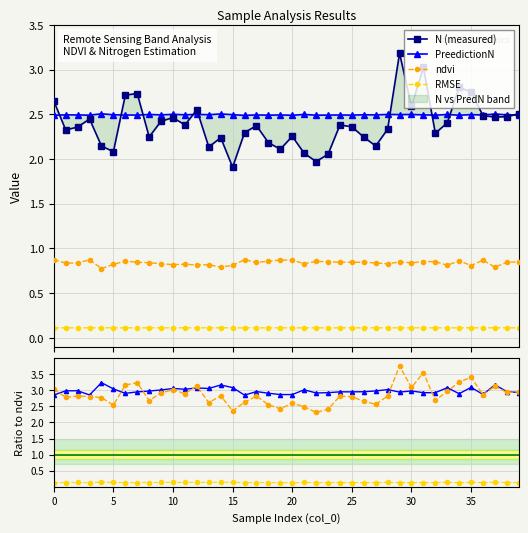

Rank the categories by RMSE value from highest to lowest.

4, 14, 37, 10, 21, 28, 12, 8, 30, 33, 29, 35, 15, 13, 26, 5, 11, 1, 9, 38, 31, 17, 27, 19, 2, 24, 6, 36, 7, 39, 23, 25, 32, 3, 18, 22, 34, 20, 0, 16